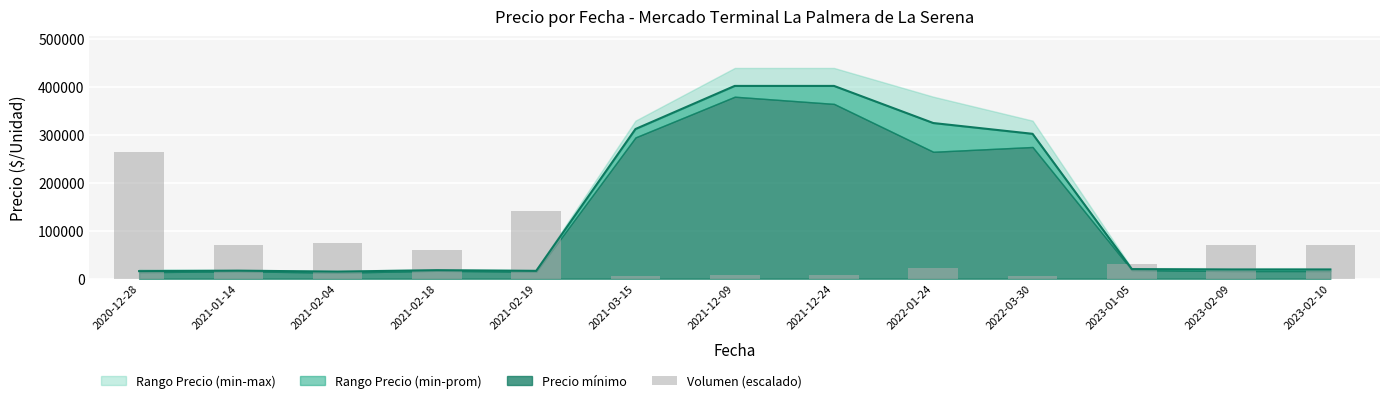

What is the value of the 1st bar from the left?

264000.0